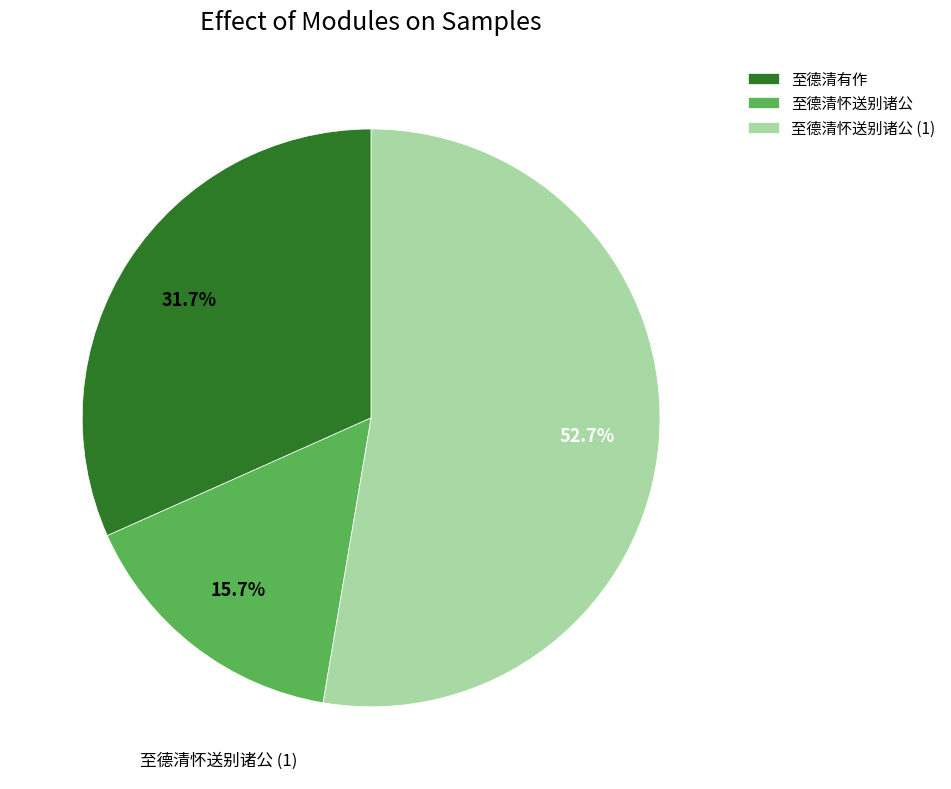

To the nearest percent, what percentage of the pie is 至德清怀送别诸公?

16%